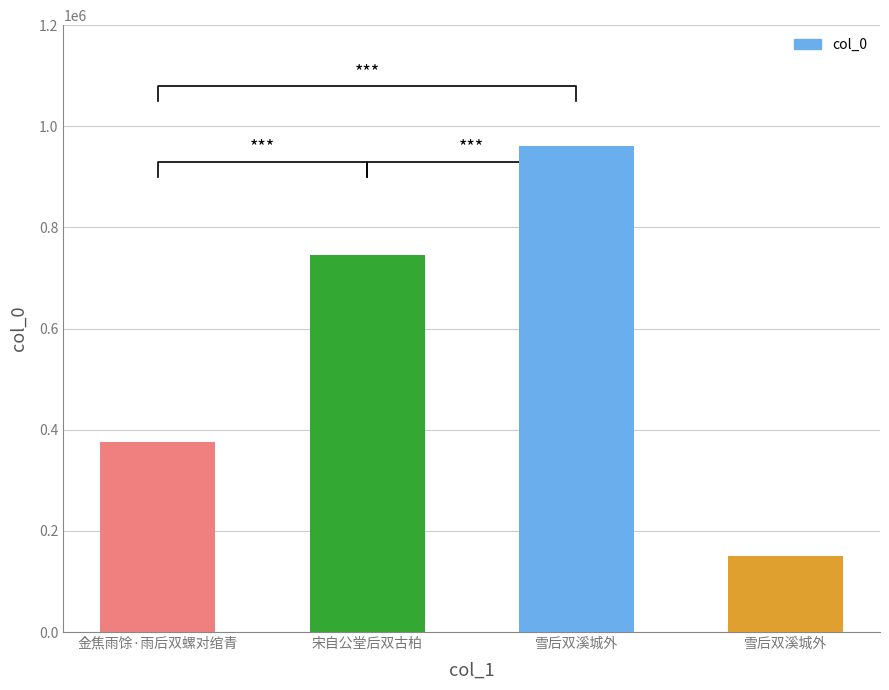

What is the sum of the values at 宋自公堂后双古柏 and 金焦雨馀·雨后双螺对绾青?

1120601